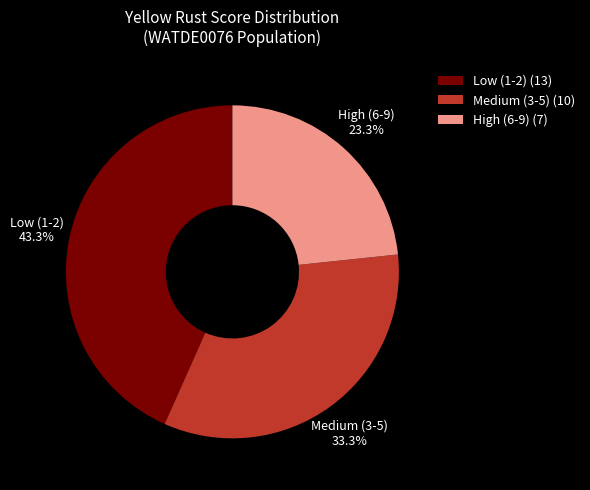

Which has a higher value, Low (1-2) (13) or High (6-9) (7)?

Low (1-2) (13)